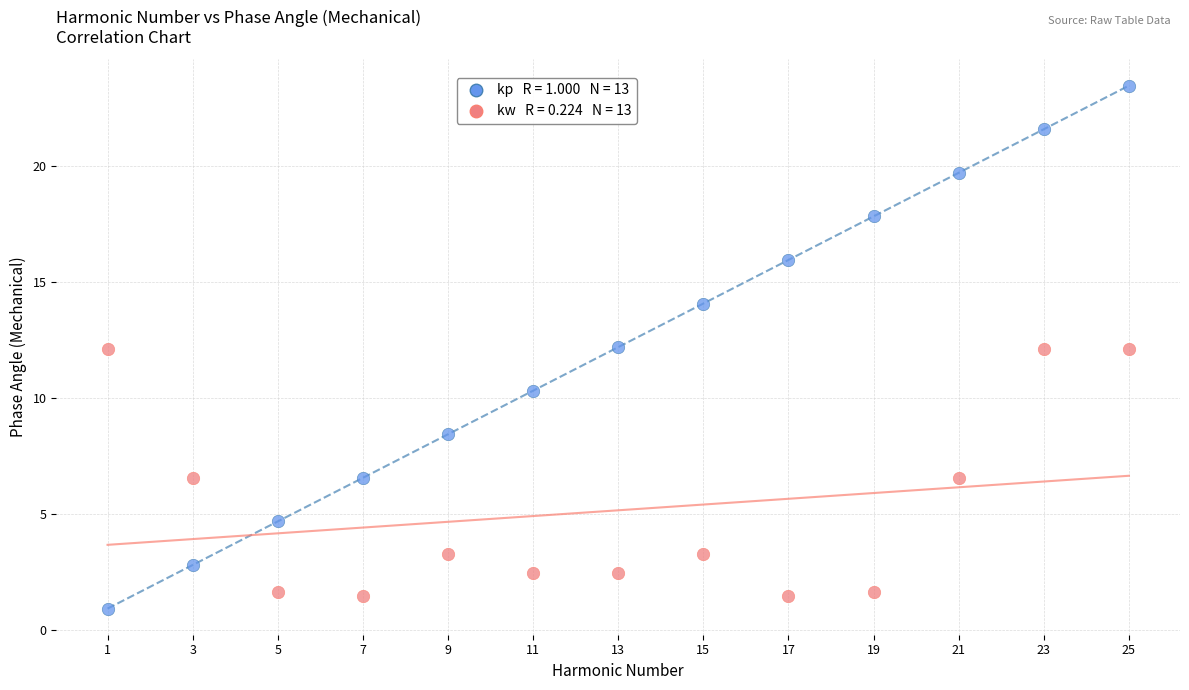

Across all data points, what is the range of X values (max minus min)?

24.0